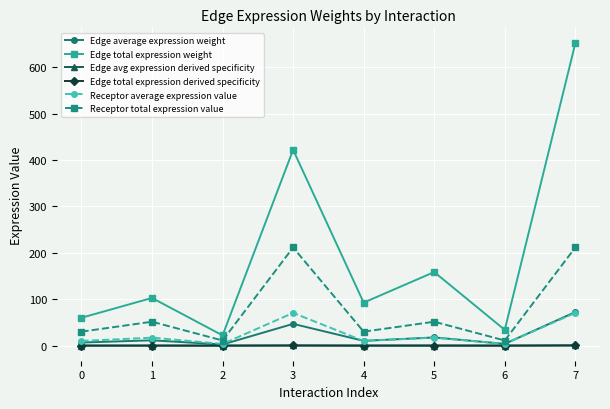

True or false: Edge average expression weight and Receptor total expression value intersect in this chart.

False